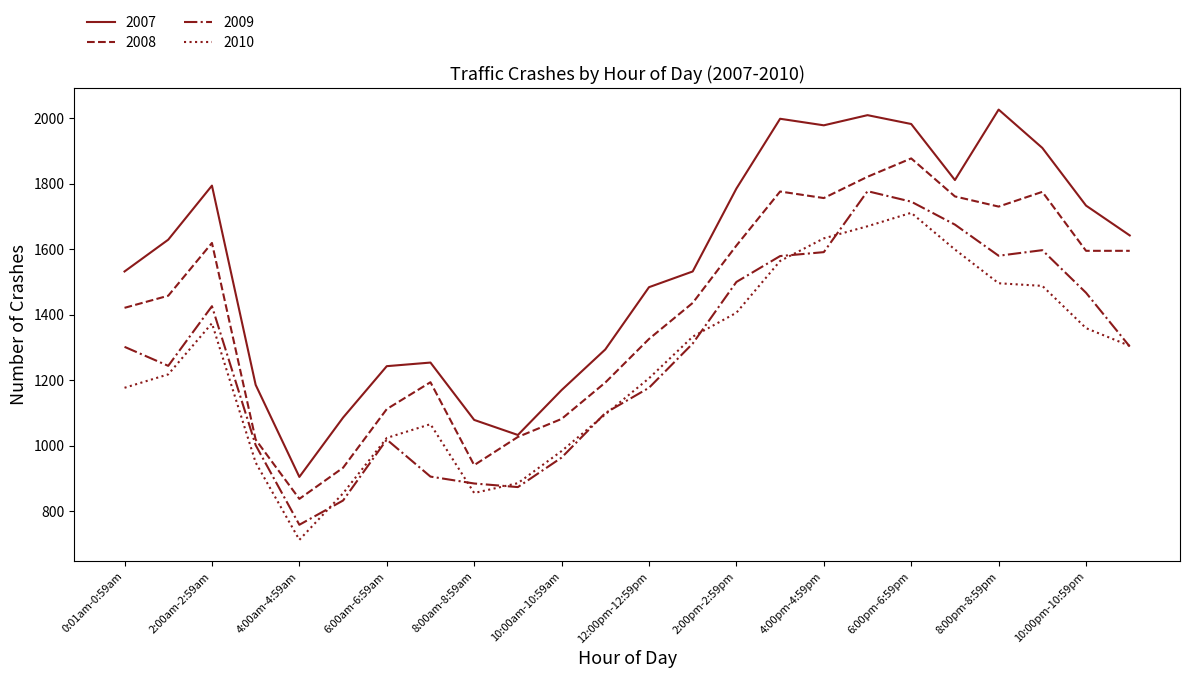

What is the maximum value shown in the chart?

2026